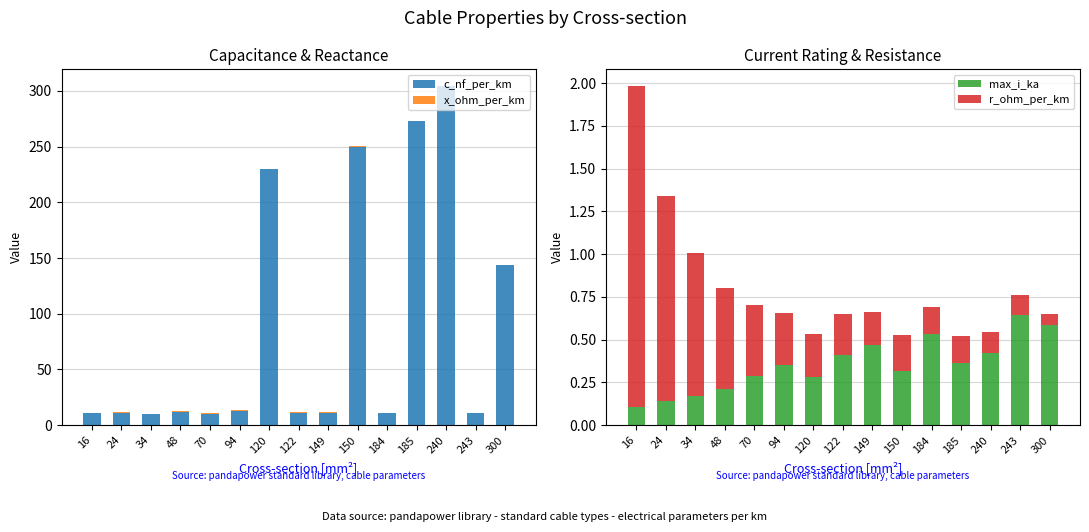

Does the chart contain stacked bars?

No